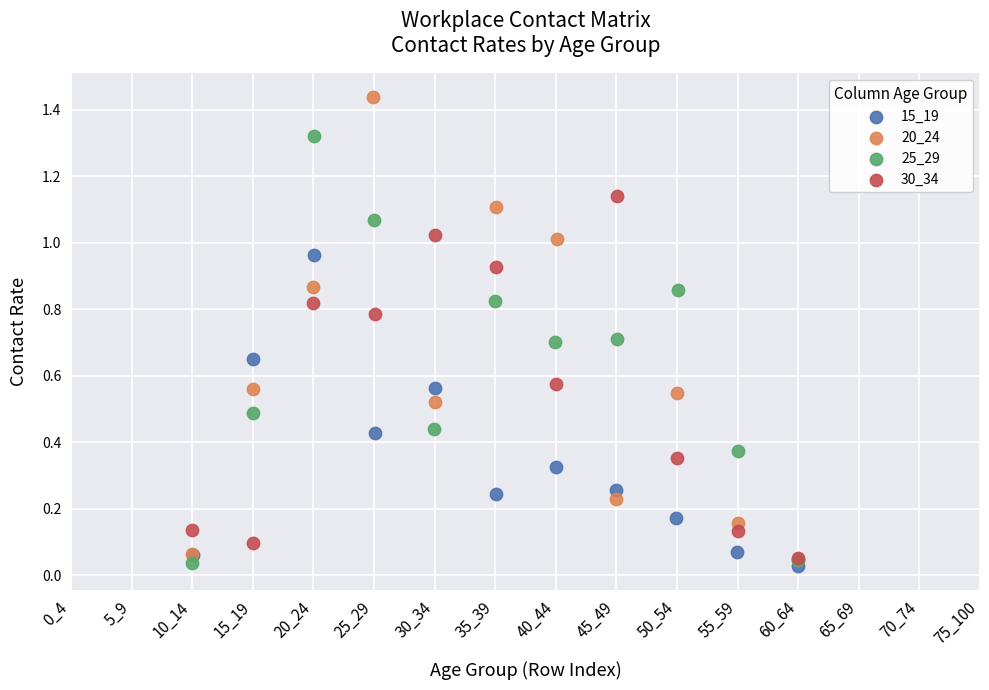

What are all the series names shown in the legend?

15_19, 20_24, 25_29, 30_34